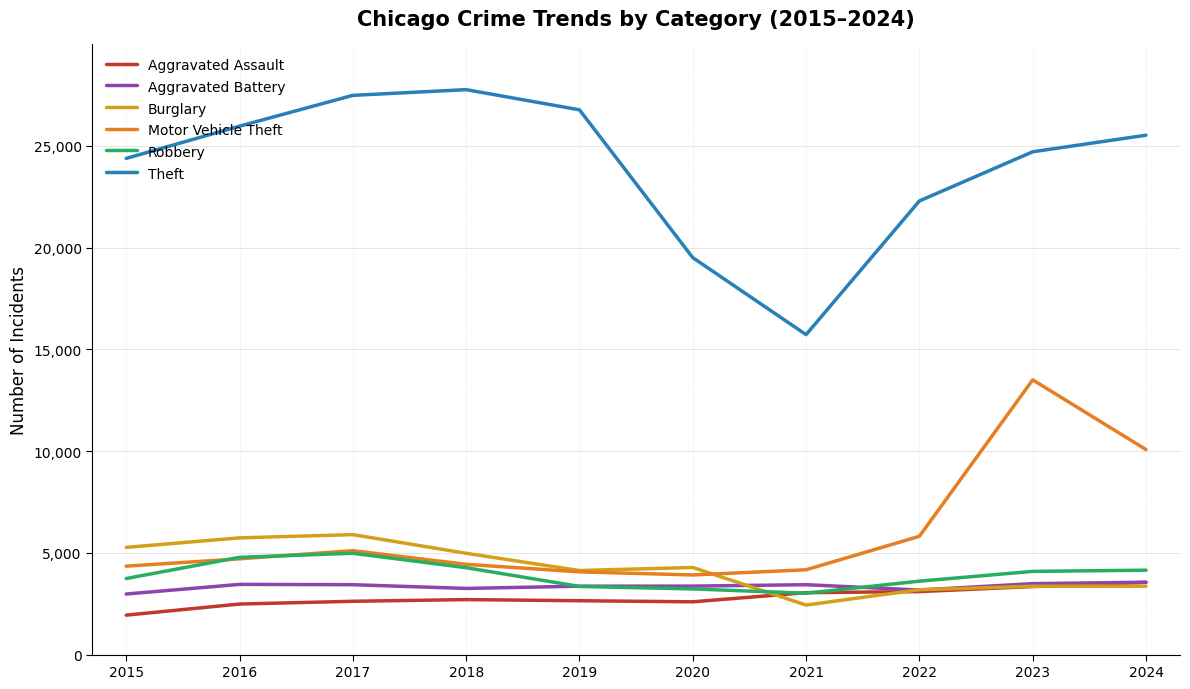

Between 2016 and 2023, which series saw the biggest shift?

Motor Vehicle Theft